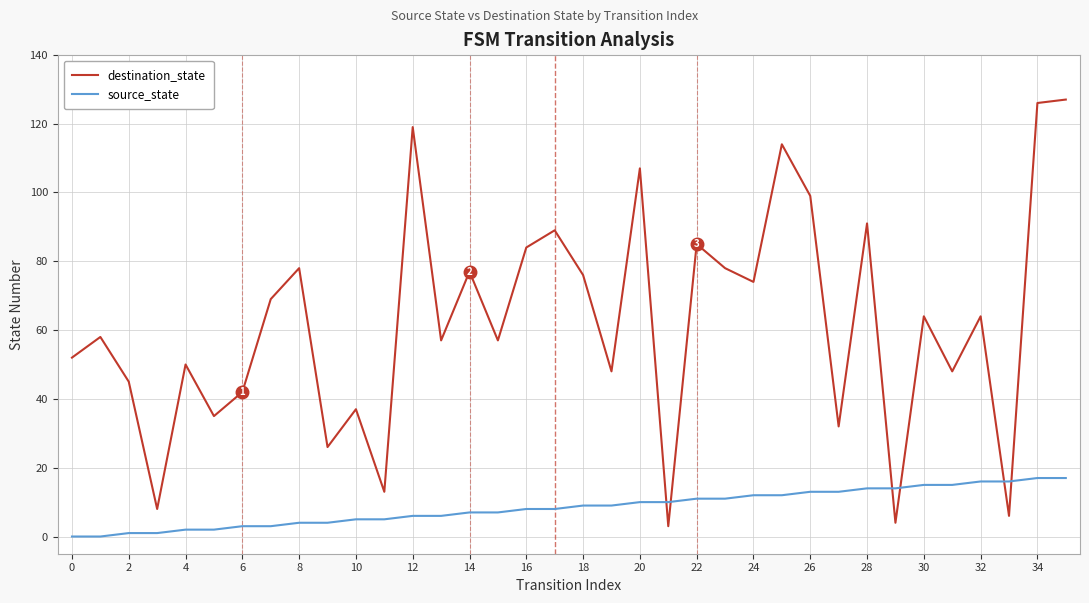

List the series in order of their overall mean, highest first.

destination_state, source_state